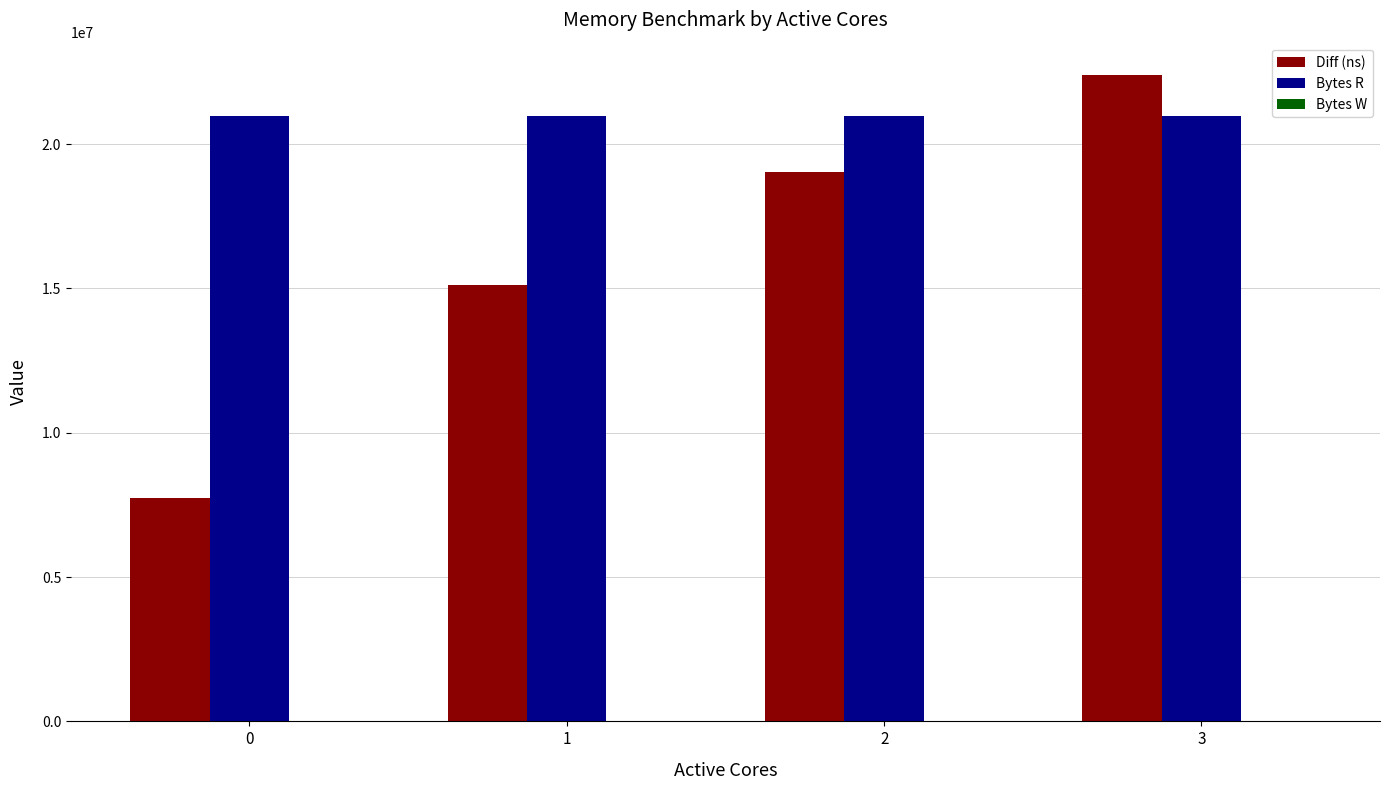

At which category is the sum across all series the highest?

3